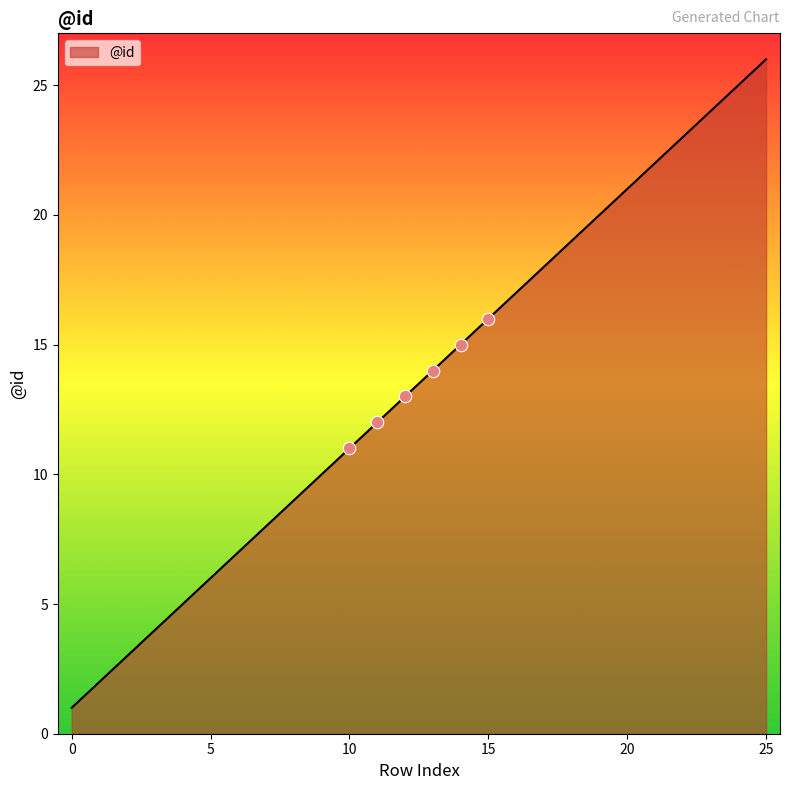

What is the greatest value displayed?

26